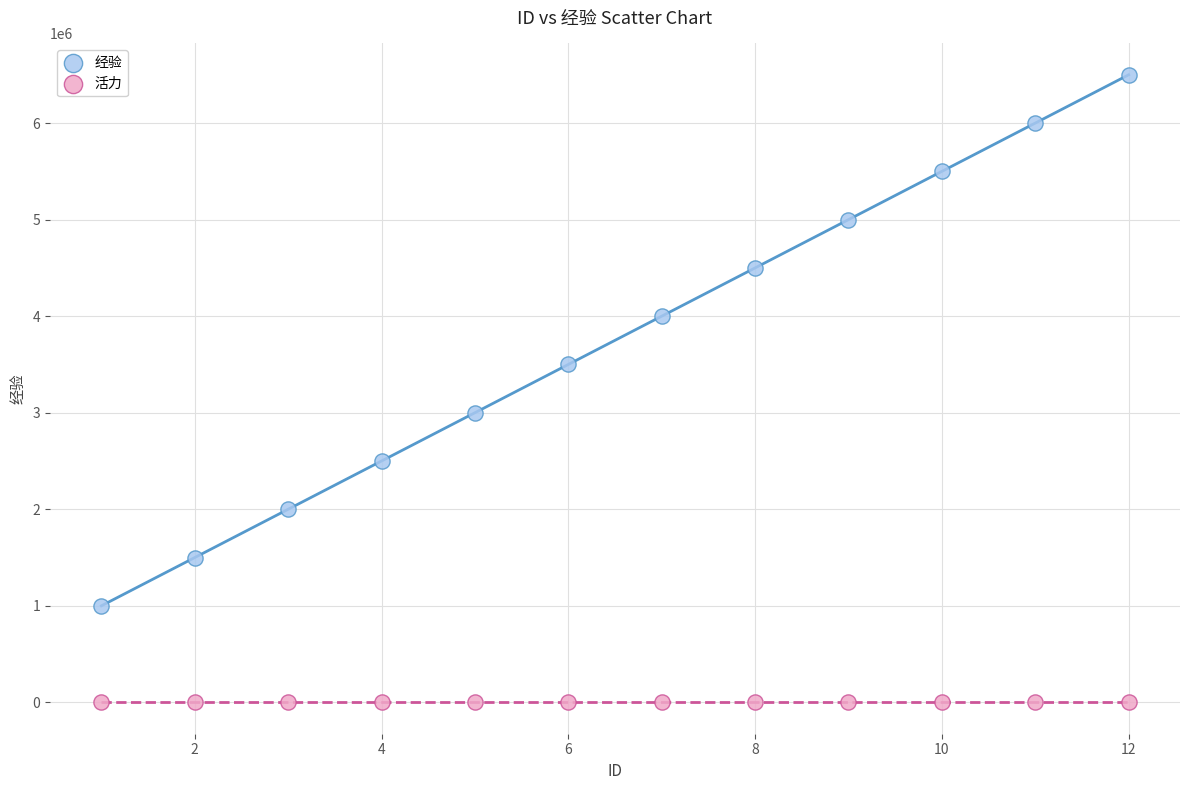

Which series contains the highest Y value?

经验